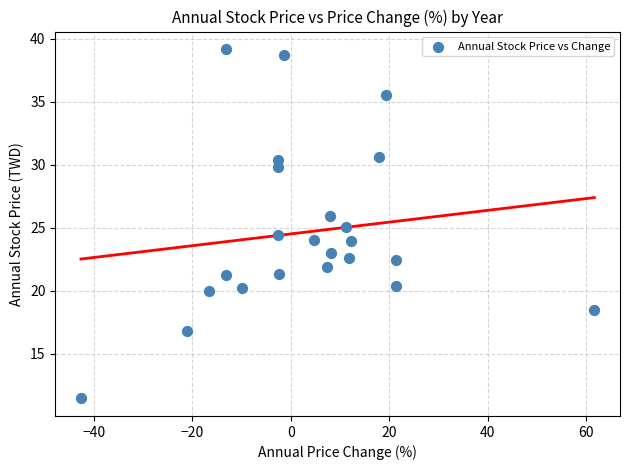

What is the range of X values (max minus min)?

104.2